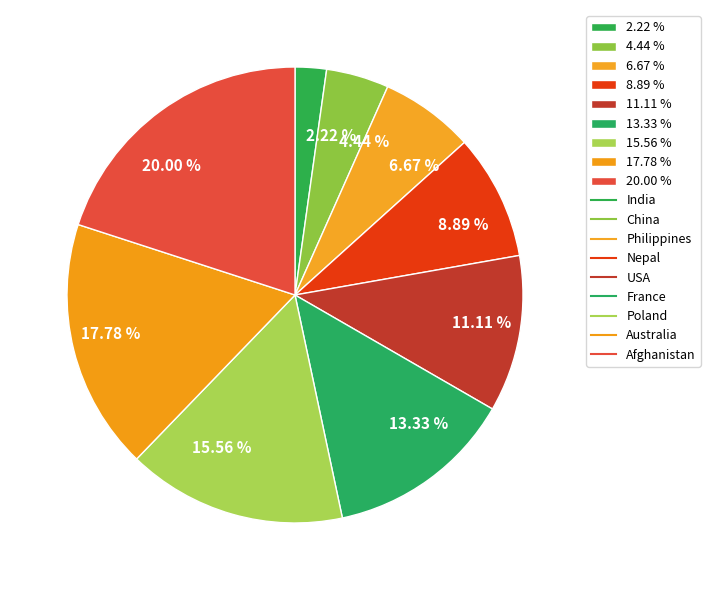

Do 4.44 % and 13.33 % together represent more than half of the pie?

No